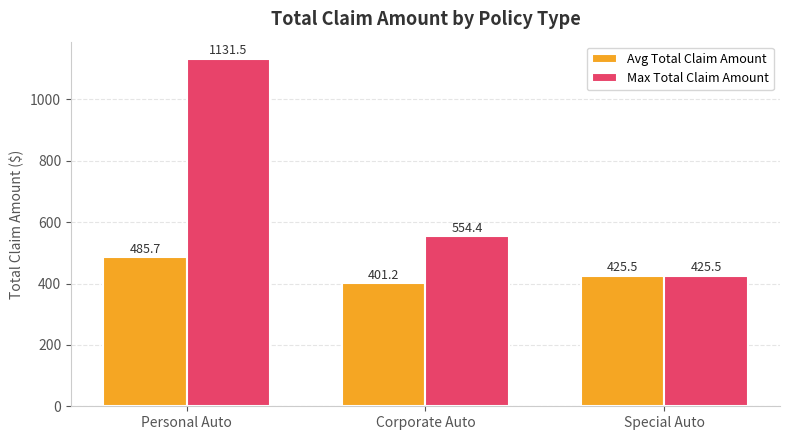

At which label does Avg Total Claim Amount first exceed 425?

Personal Auto